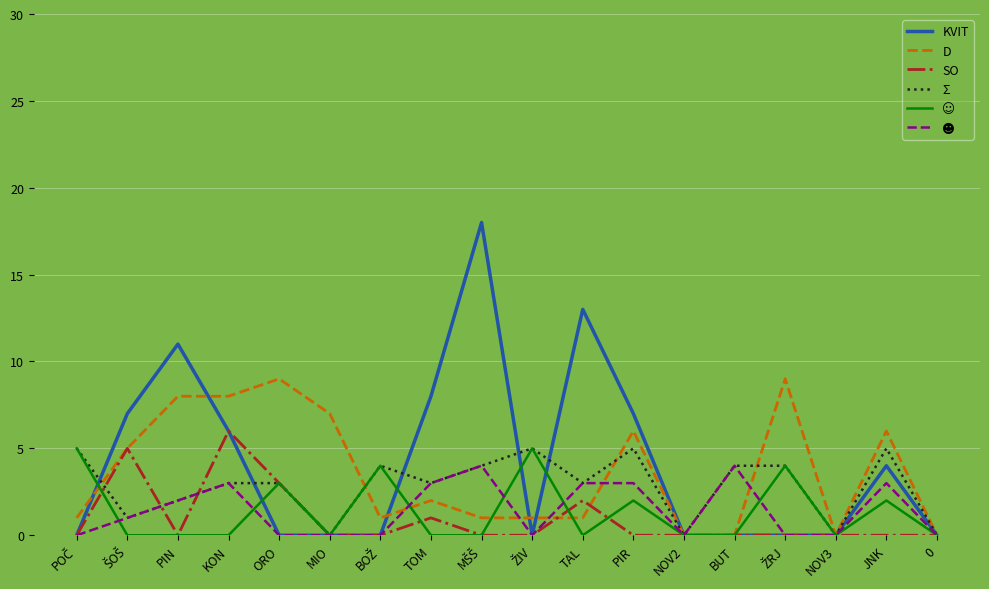

Which series has the largest range (max minus min)?

KVIT